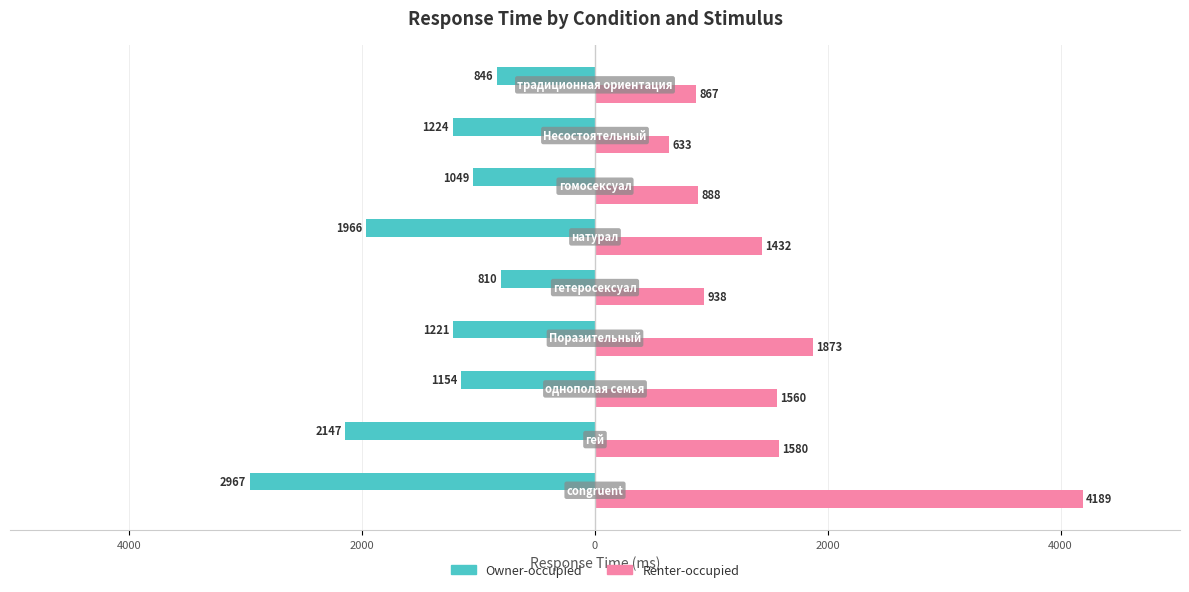

What are all the series names shown in the legend?

Owner-occupied, Renter-occupied